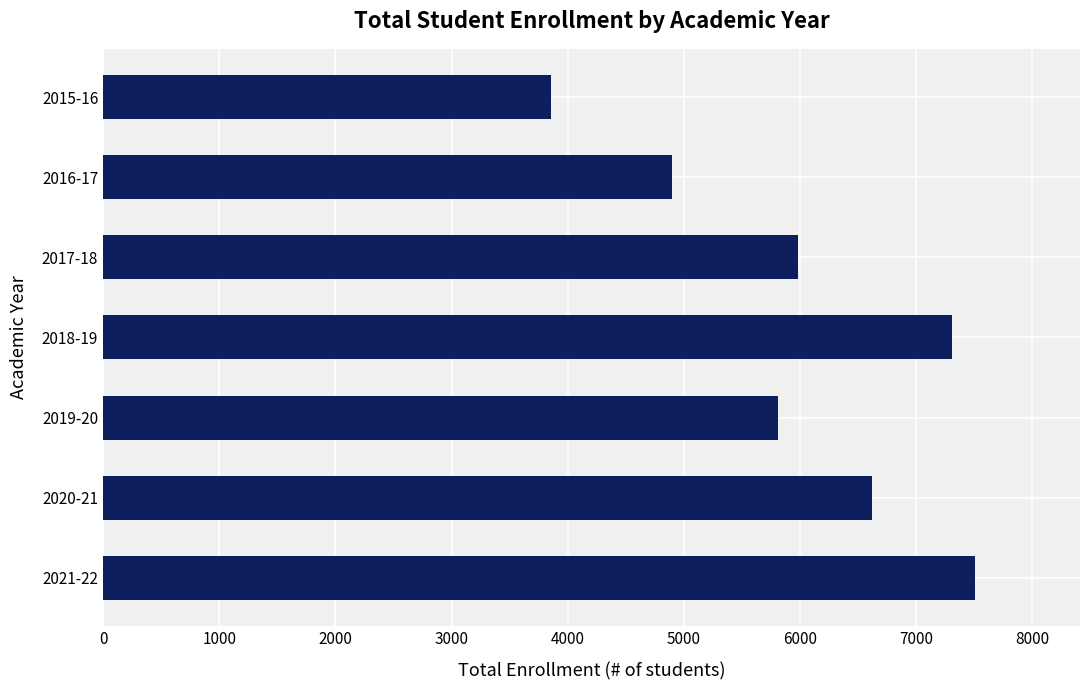

What is the change in value from 2021-22 to 2017-18?

-1525